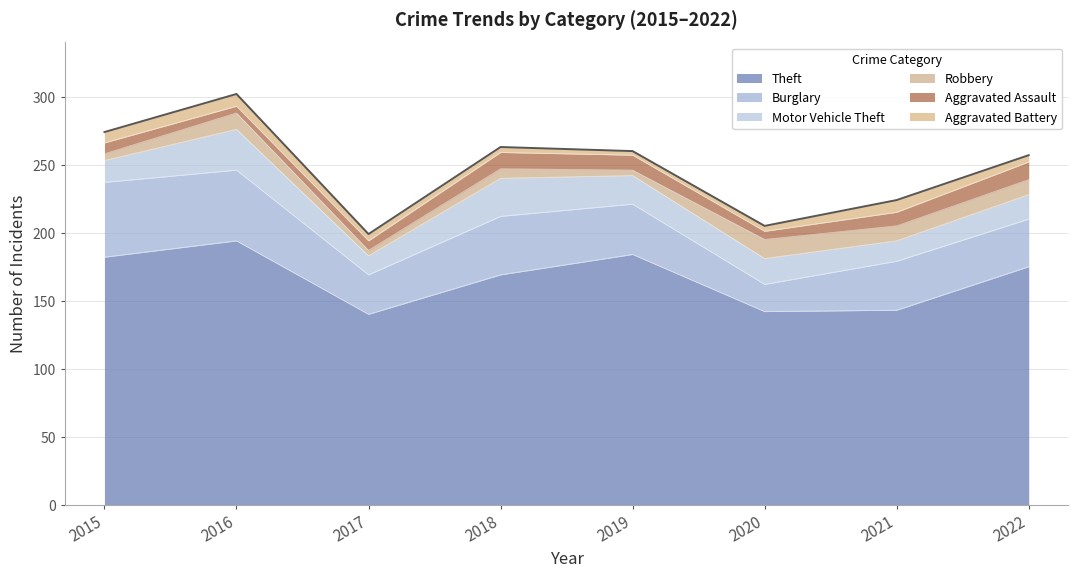

Rank the categories by Aggravated Battery value from highest to lowest.

2016, 2021, 2015, 2017, 2022, 2018, 2020, 2019